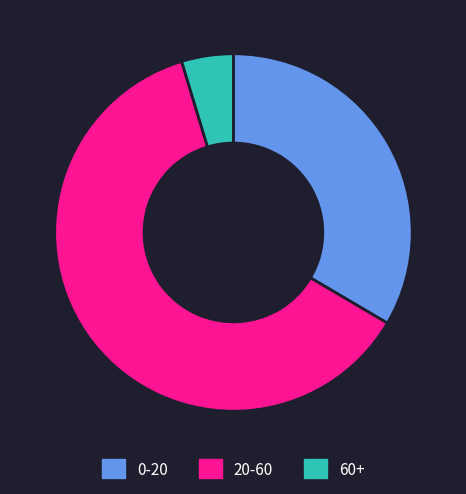

True or false: 20-60 accounts for 62% of the total.

True